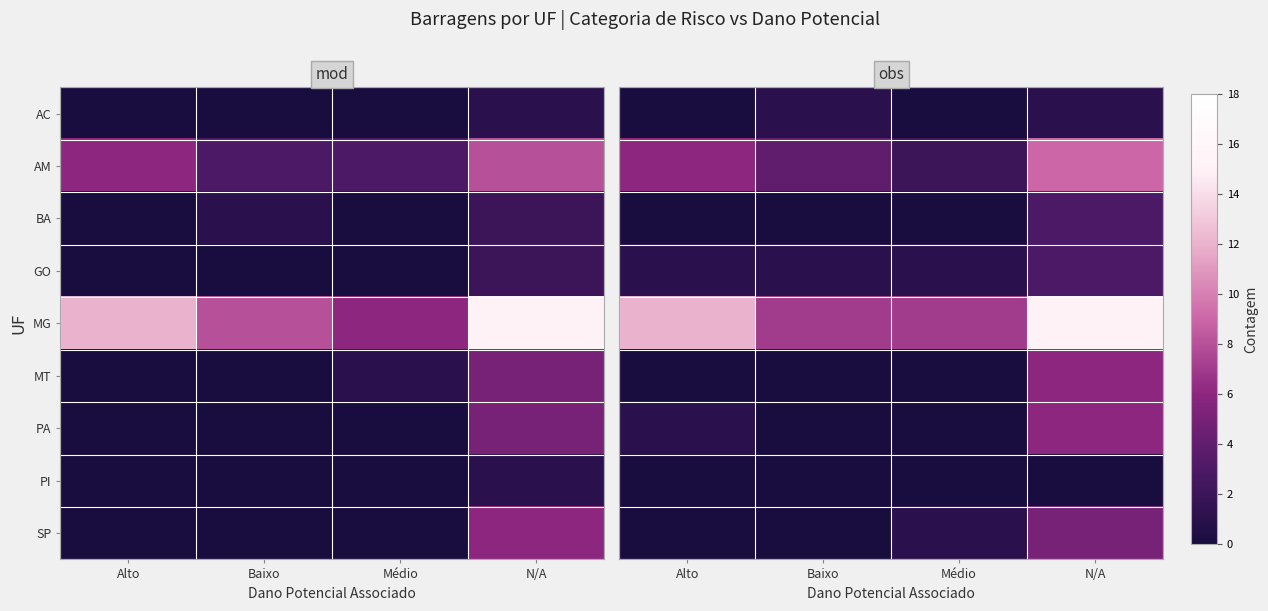

Is the value of AC at Baixo greater than the value of GO at Baixo?

No